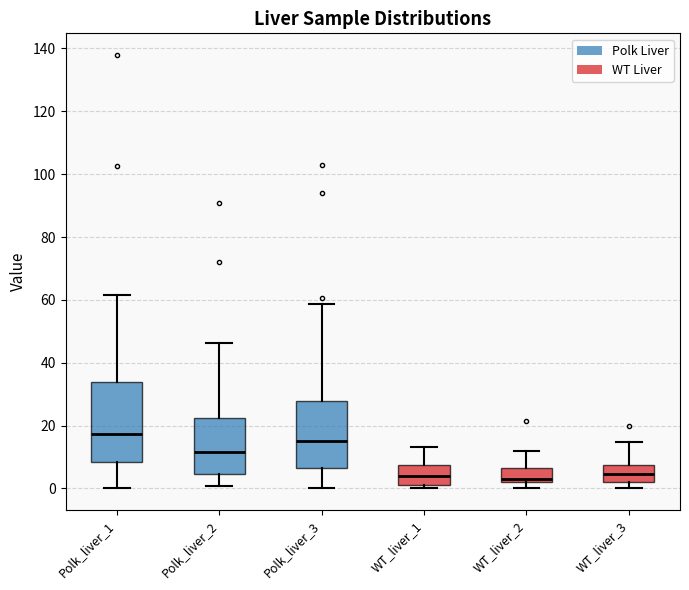

Reading left to right, transcribe this box plot: for each box, give where its median line is, the range the box spans, and where its two whiskers end, as read against the y-axis. The values are not printed on the chart, so give them approximately, as read against the axis.

Polk_liver_1: median 18, box 8 to 34, whiskers 0 to 62
Polk_liver_2: median 12, box 4 to 22, whiskers 0 to 46
Polk_liver_3: median 16, box 6 to 28, whiskers 0 to 58
WT_liver_1: median 4, box 2 to 8, whiskers 0 to 14
WT_liver_2: median 2 (just above the box's lower edge), box 2 to 6, whiskers 0 to 12
WT_liver_3: median 4, box 2 to 8, whiskers 0 to 14